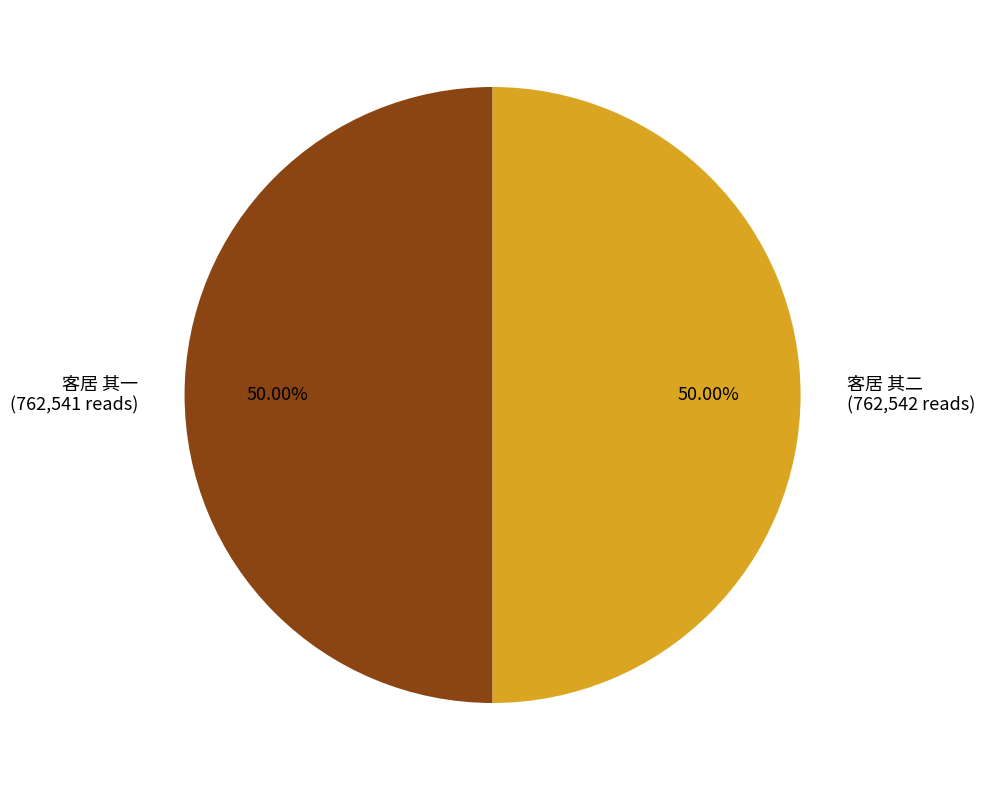

What is the ratio of the value at 客居 其二 (762,542 reads) to the value at 客居 其一 (762,541 reads)?

1.0